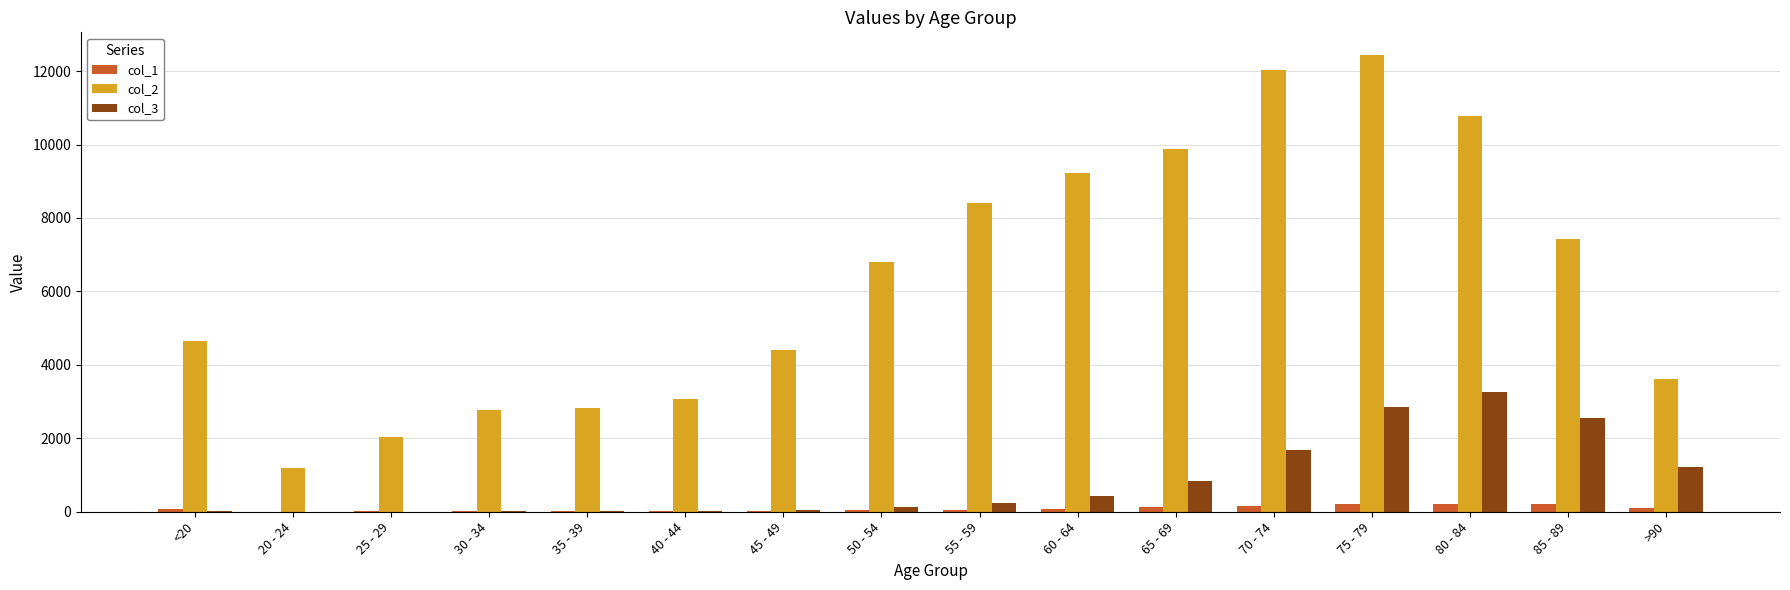

Which series has the largest total across all categories?

col_2